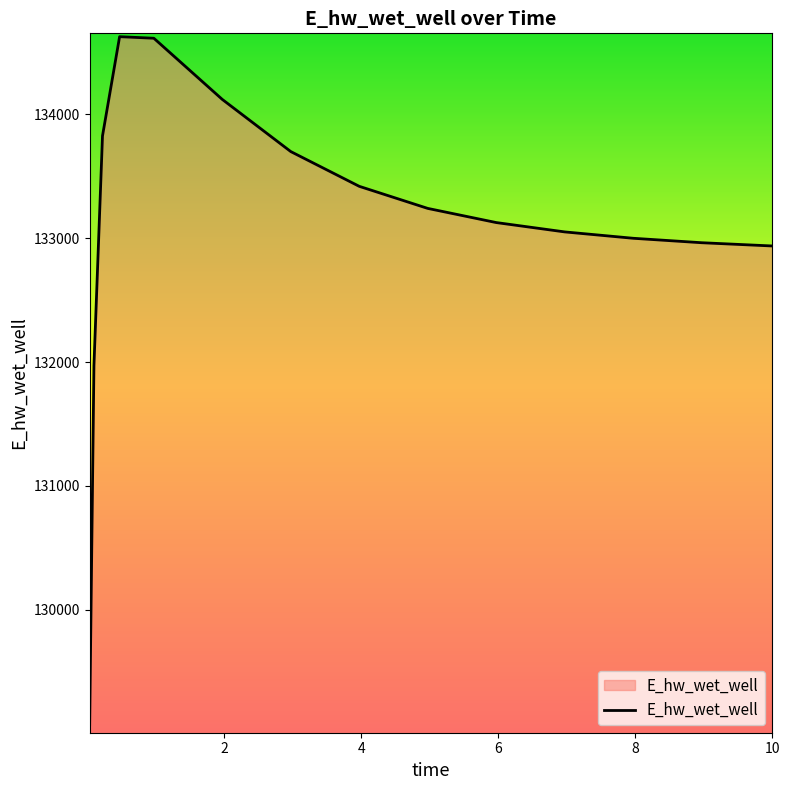

What is the minimum value shown in the chart?

129070.3